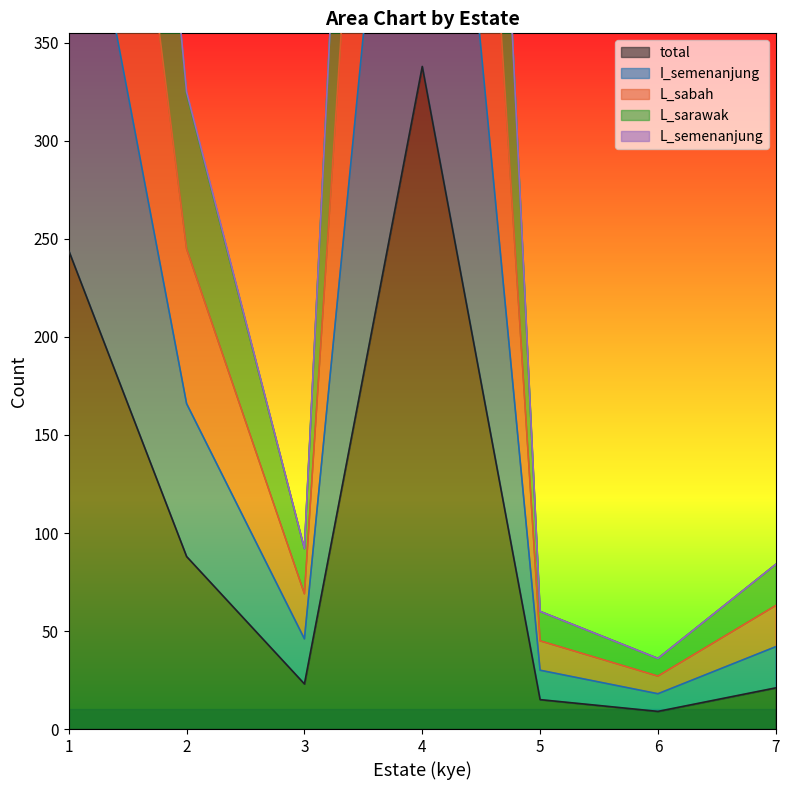

Between 6 and 2, which is larger?

2